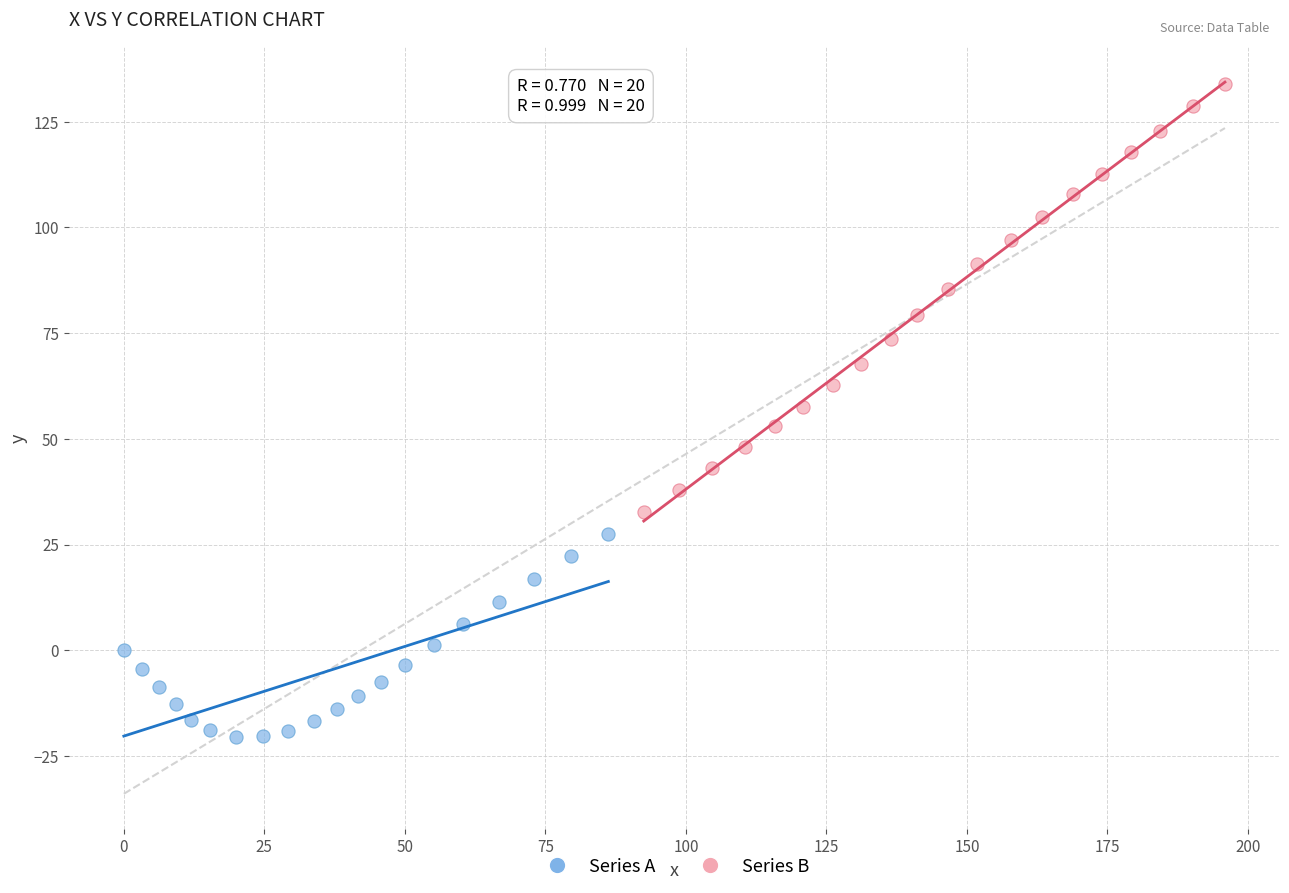

Which series reaches the minimum Y coordinate?

Series A